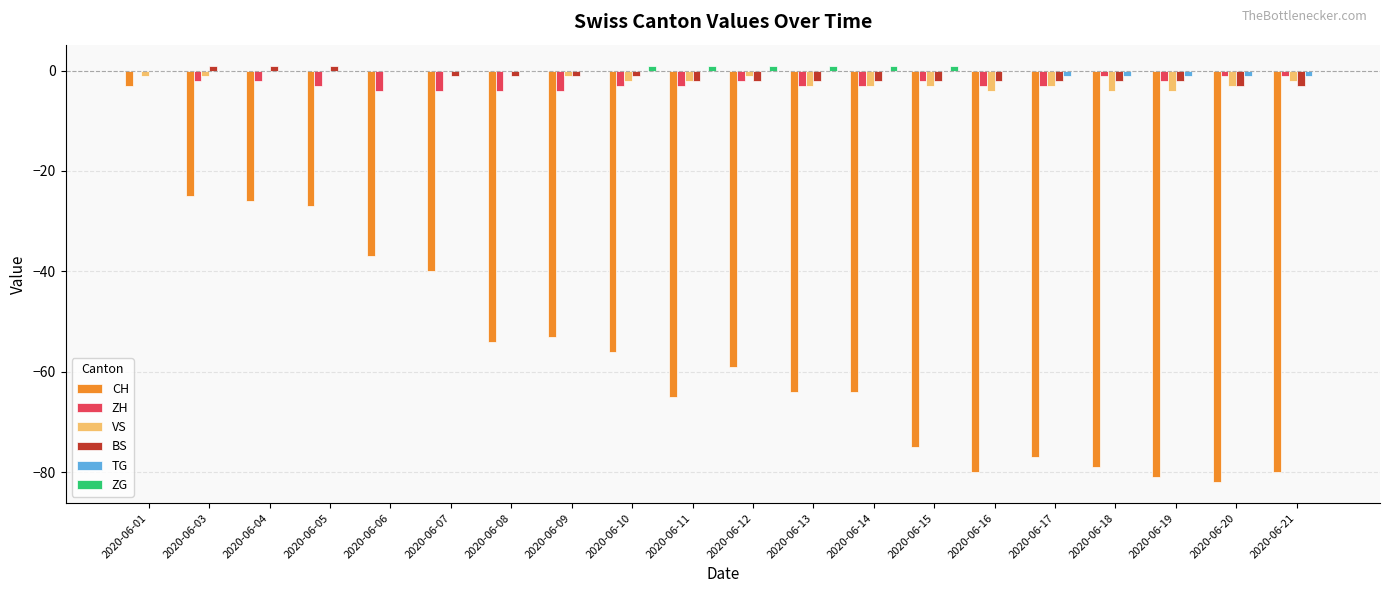

At which category is the sum across all series the highest?

2020-06-01